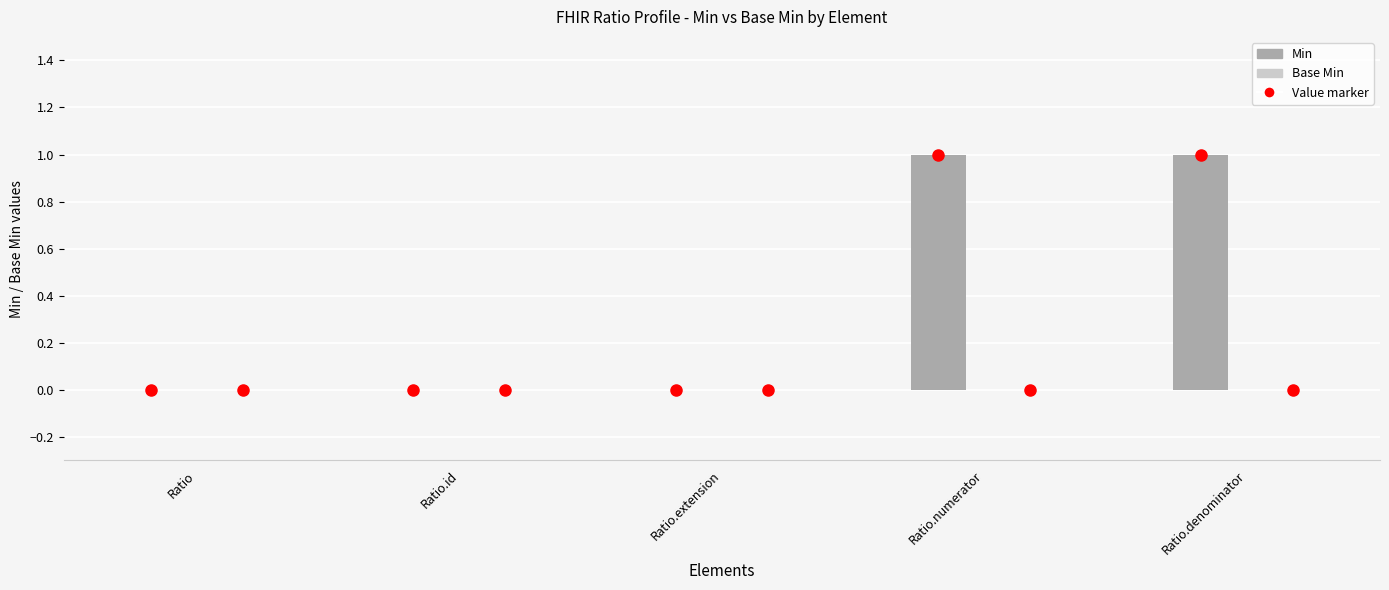

Is the value of Min at Ratio.numerator greater than the value of Base Min at Ratio.numerator?

Yes